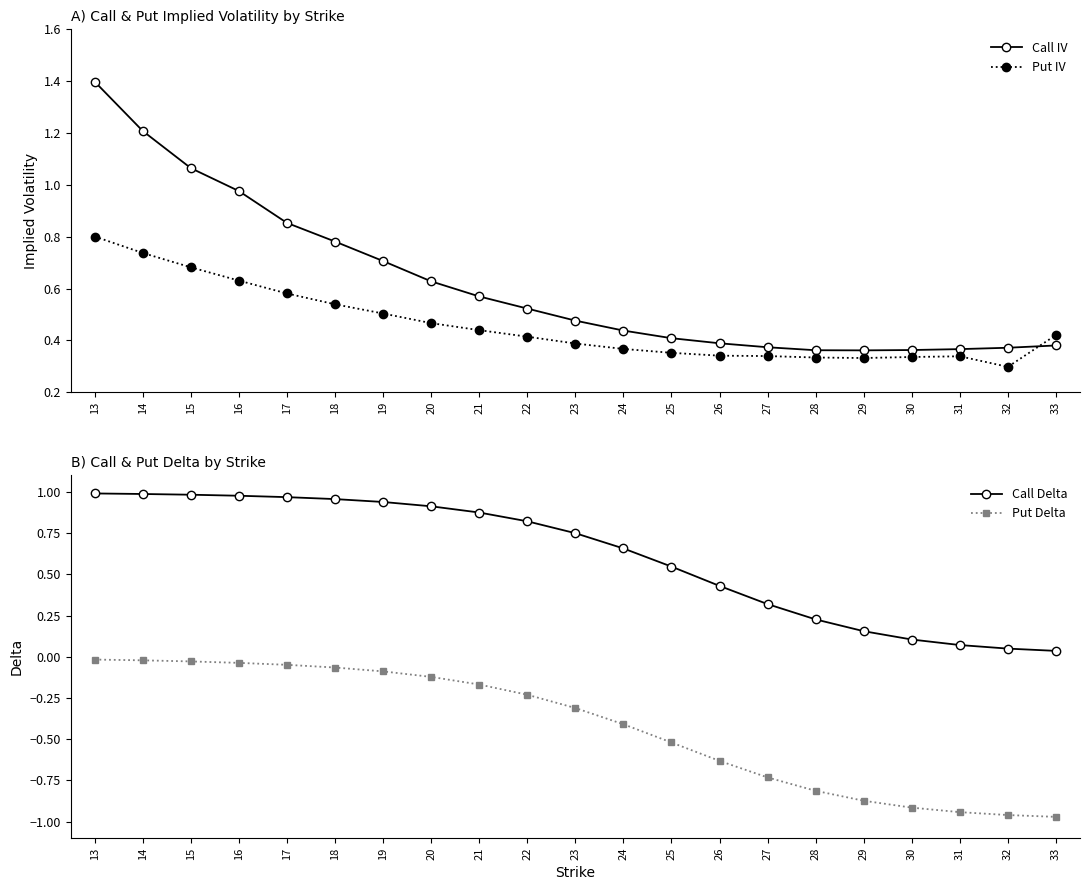

At 16, list the series in order from largest to smallest.

Call Delta, Call IV, Put IV, Put Delta